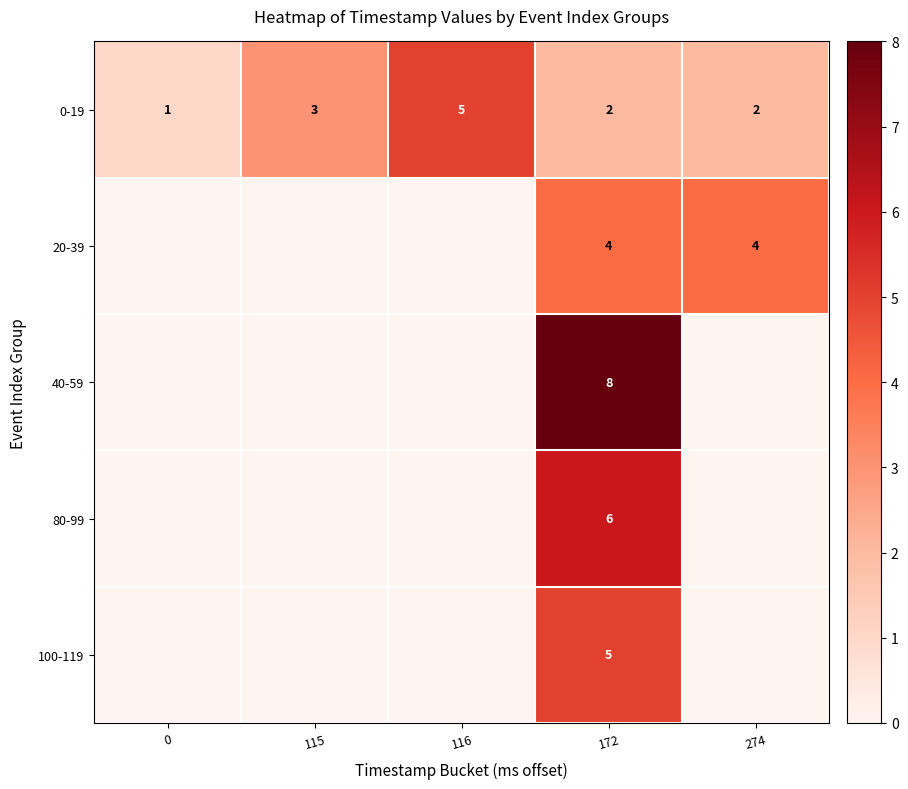

Rank the series at 172 from lowest to highest value.

0-19, 20-39, 100-119, 80-99, 40-59